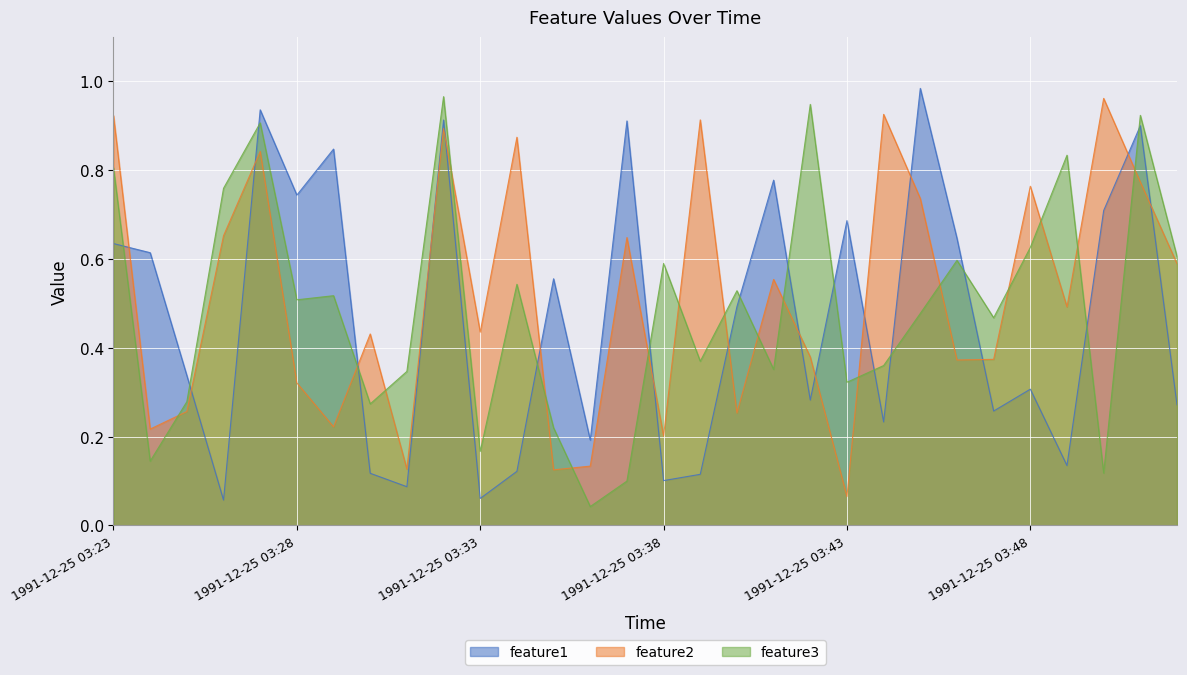

Is it true that feature2 equals 0.5 at 1991-12-25 03:45?

False